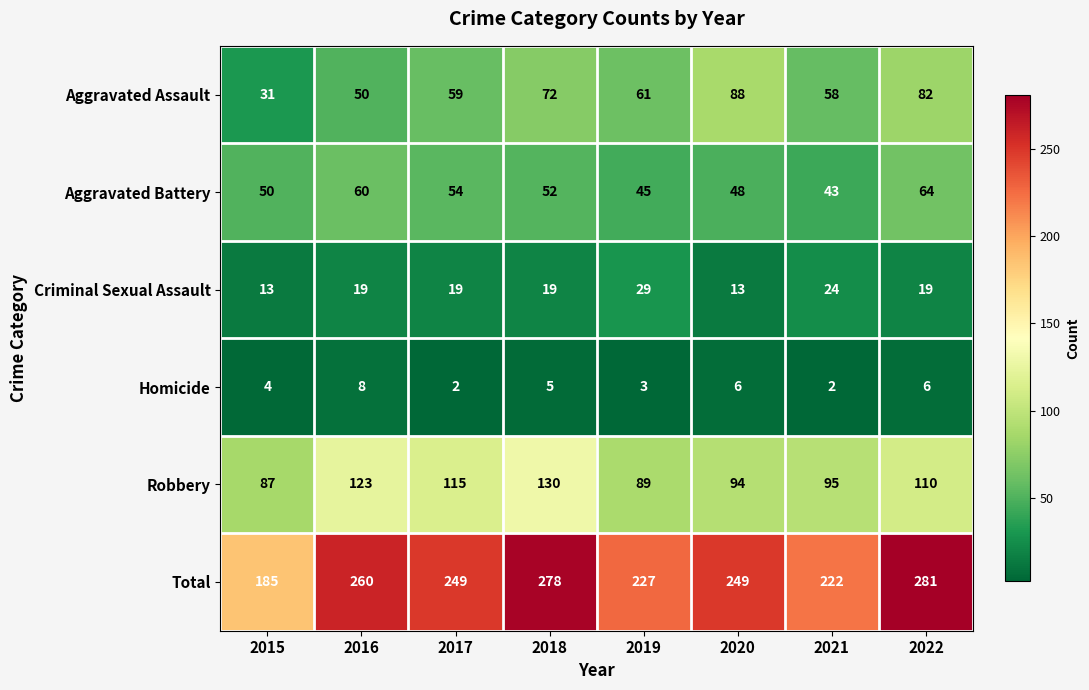

What is the total value across all series at 2016?

520